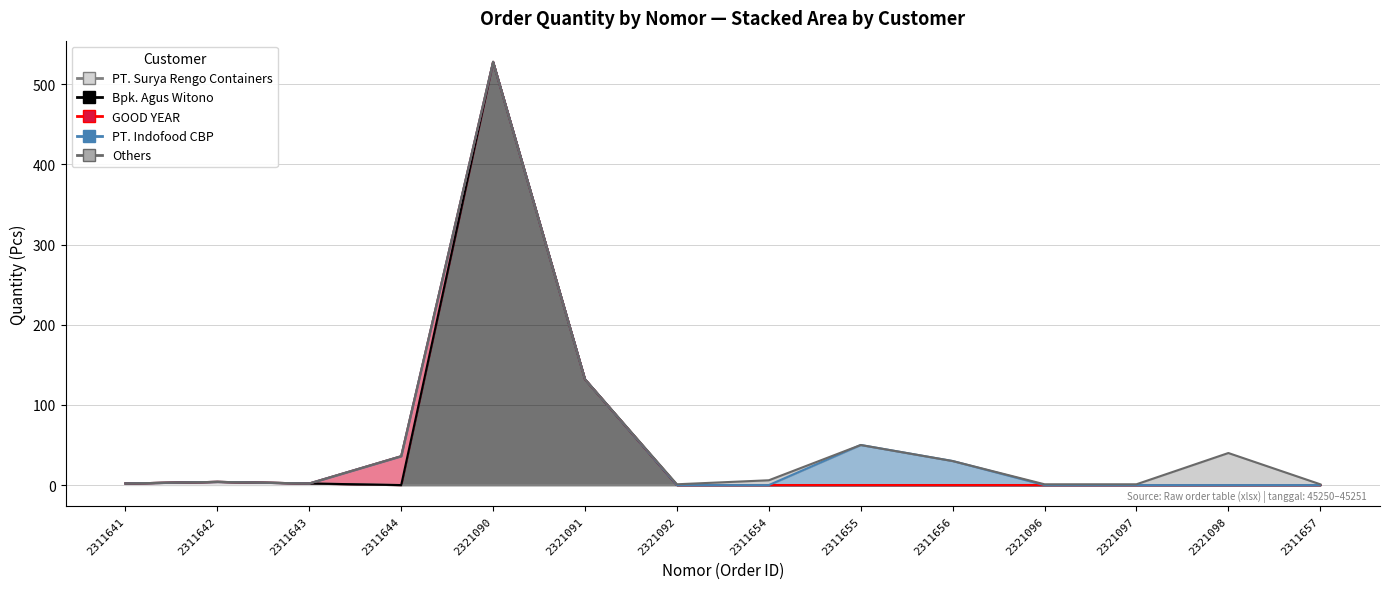

What is the difference between the second highest and second lowest values?

131